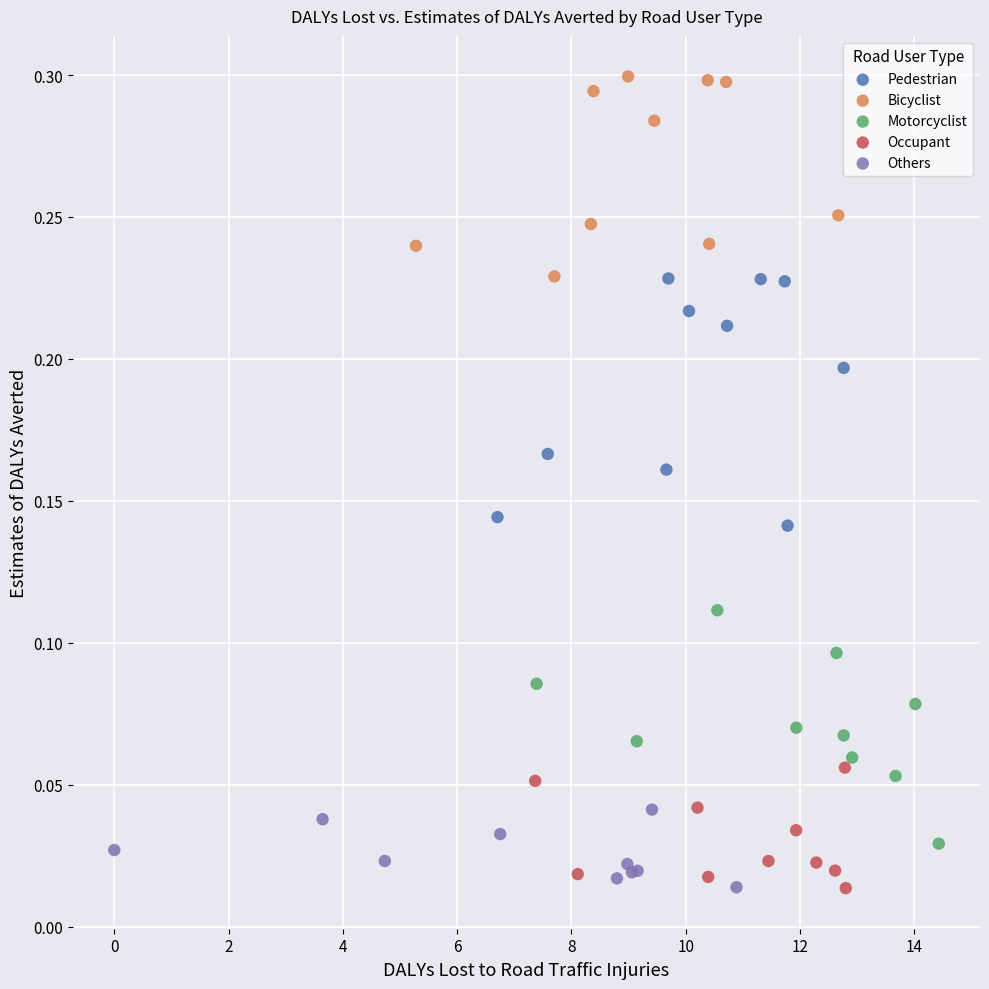

Which series contains the highest Y value?

Bicyclist